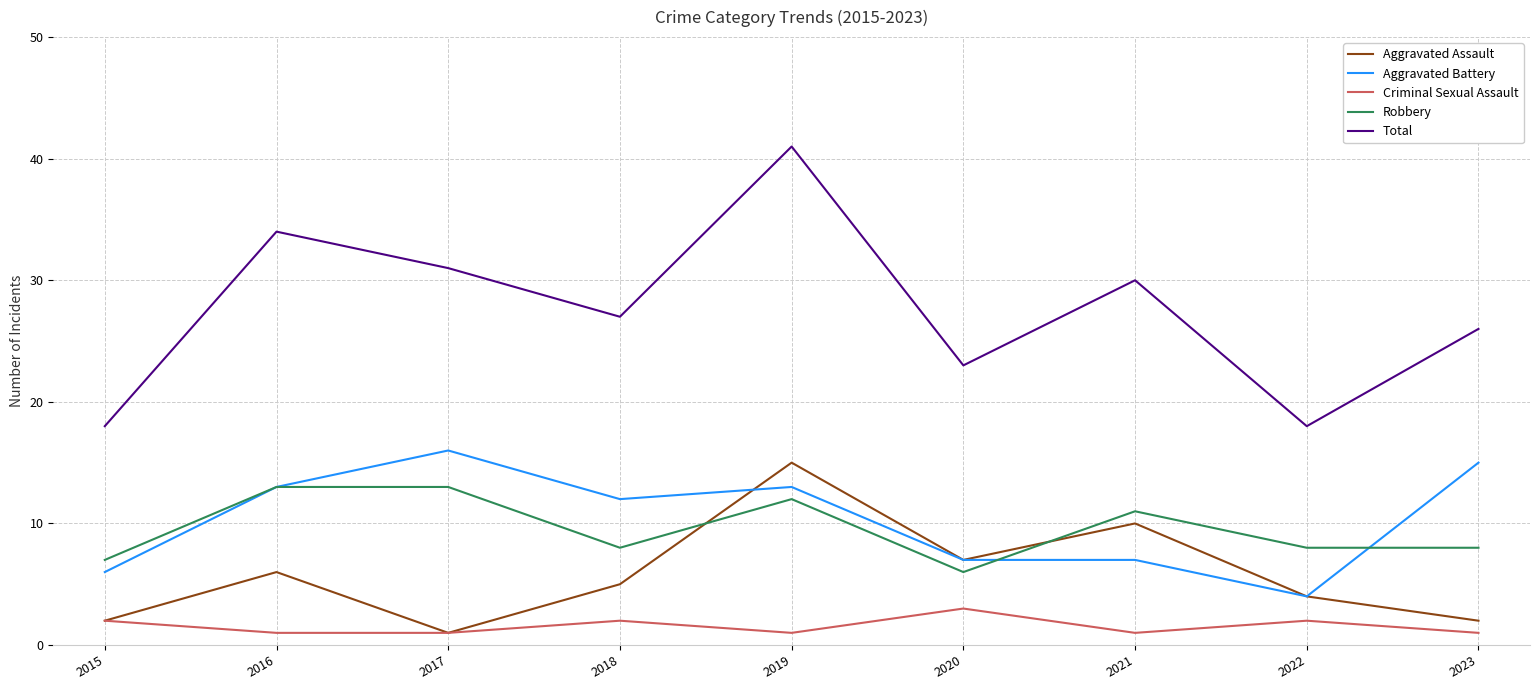

True or false: Total and Aggravated Assault intersect in this chart.

False